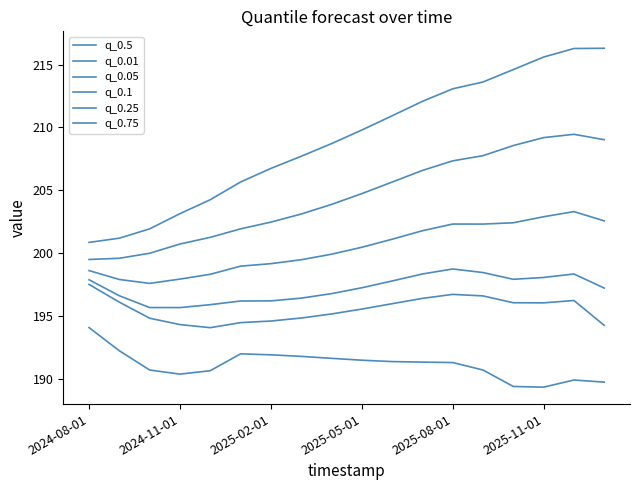

How many lines are shown in the chart?

6